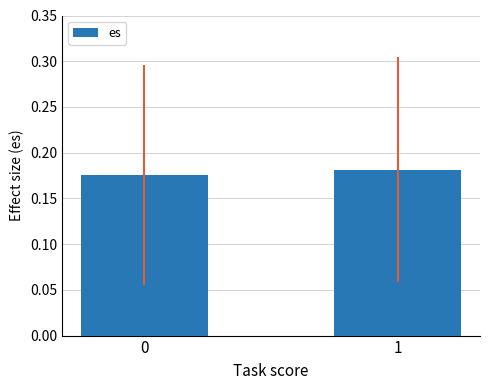

What is the sum of all values?

0.4